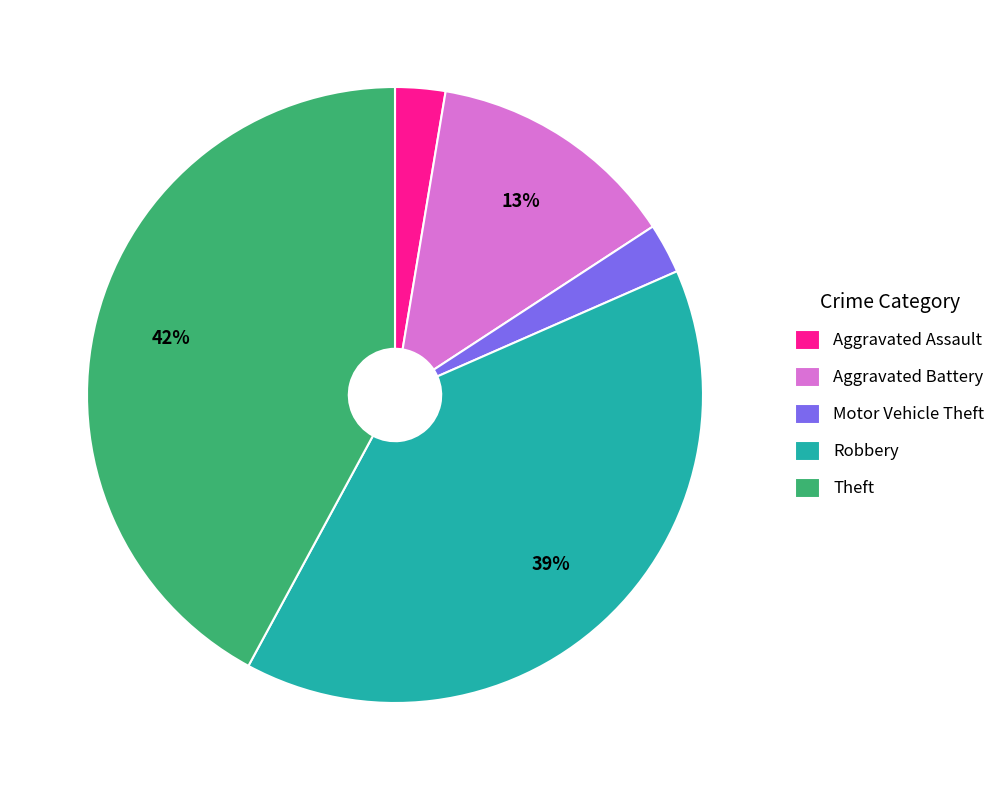

Is it true that Aggravated Assault is 3% of the pie?

True